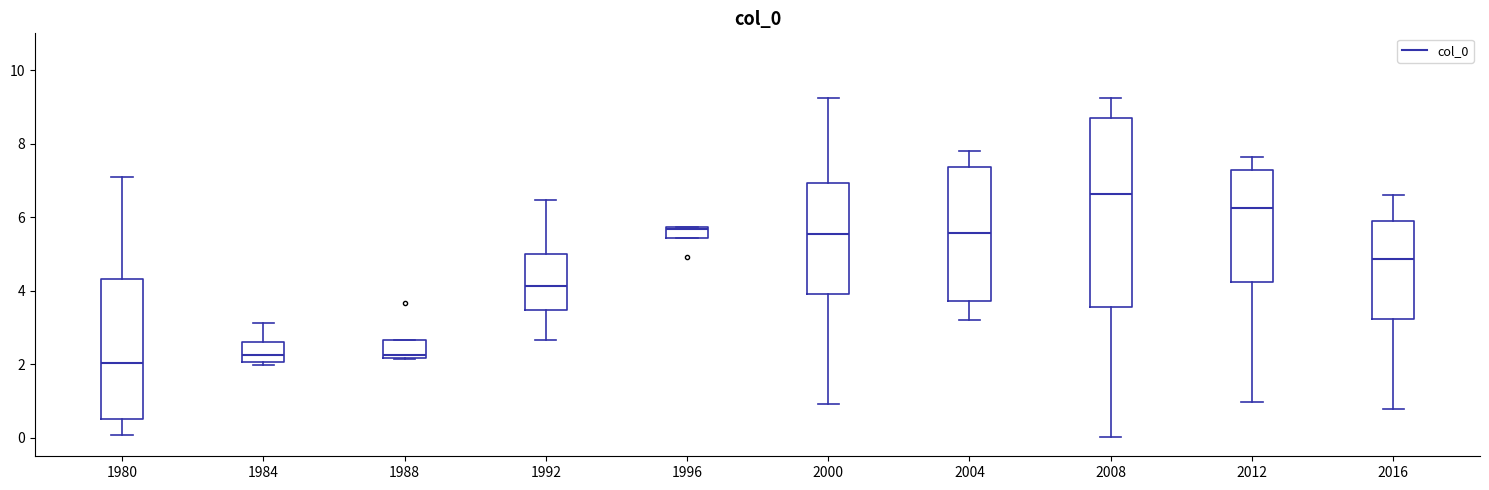

Where is the lower edge of the box at x = 2000 on the y-axis? The values are not printed on the chart, so give them approximately, as read against the axis.

4.0